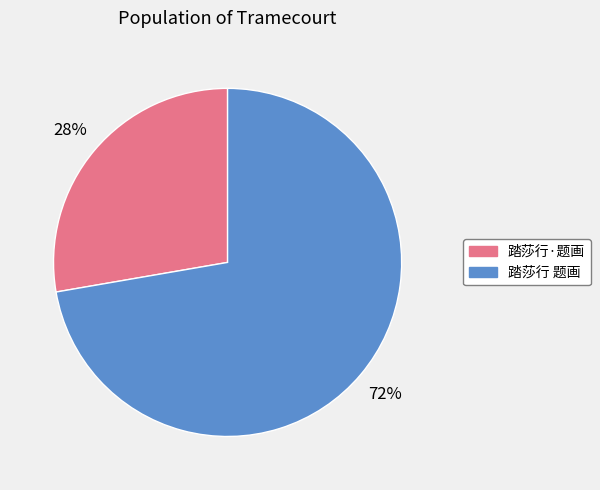

How many slices are in this pie chart?

2